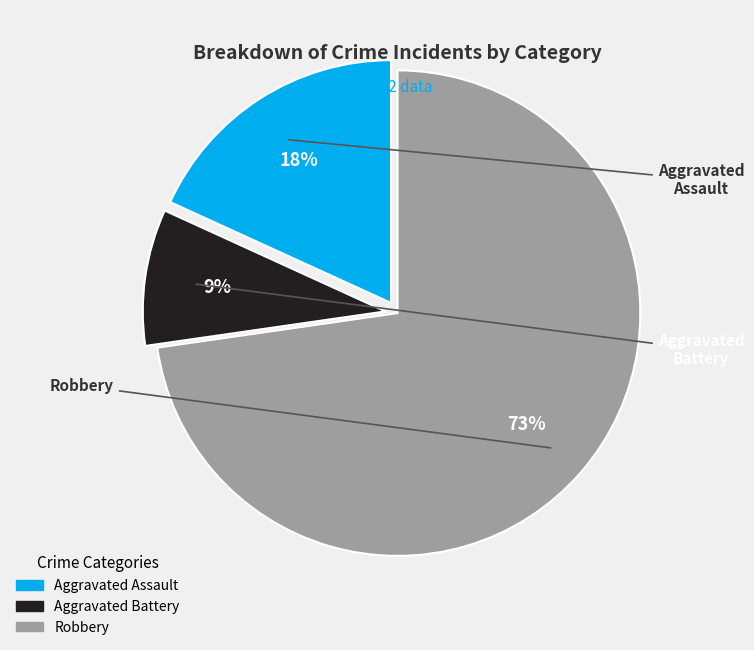

Which has a higher value, Aggravated Battery or Aggravated Assault?

Aggravated Assault